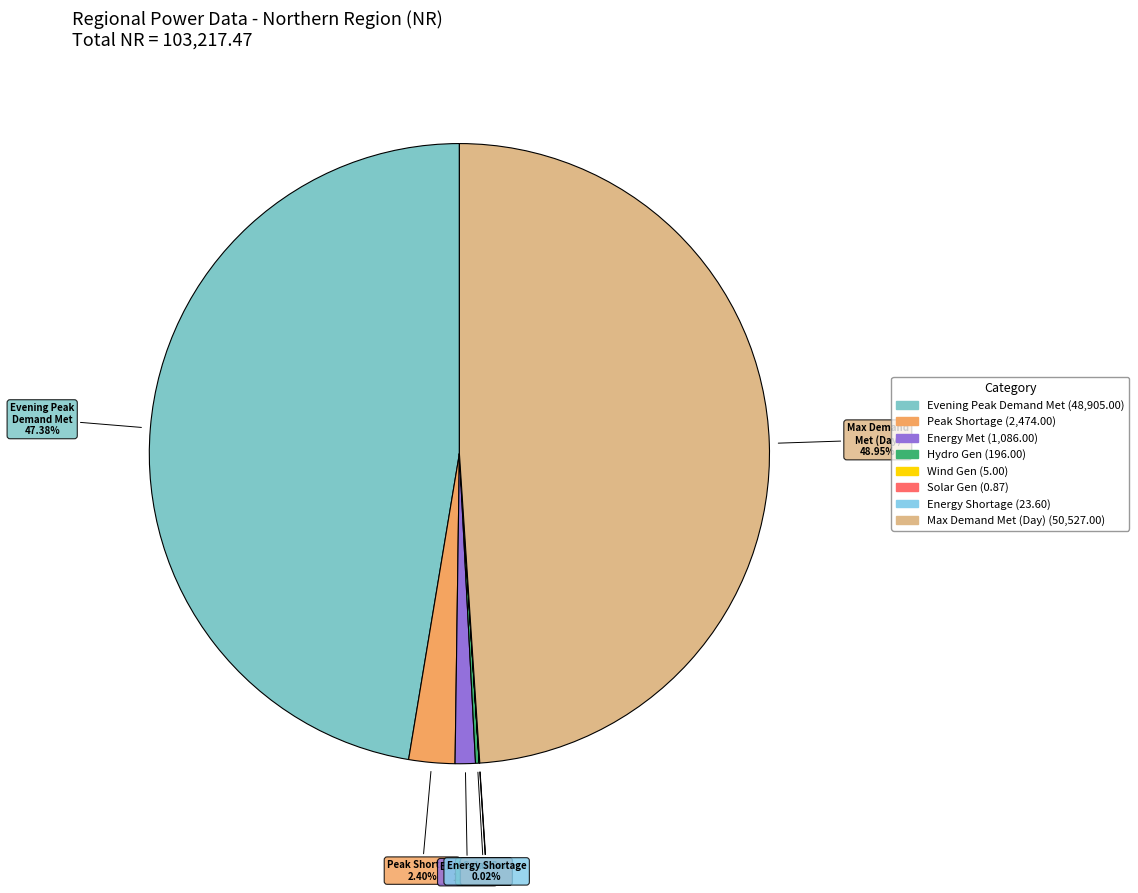

How many slices are in this pie chart?

8